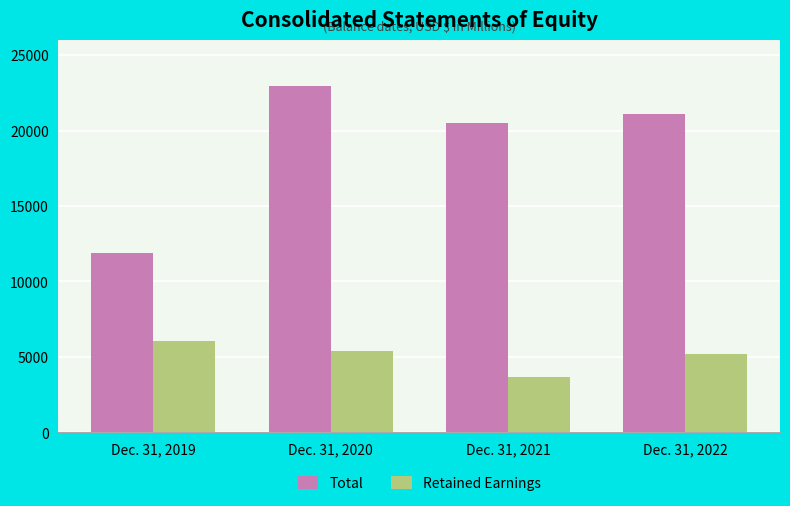

What are all the series names shown in the legend?

Total, Retained Earnings